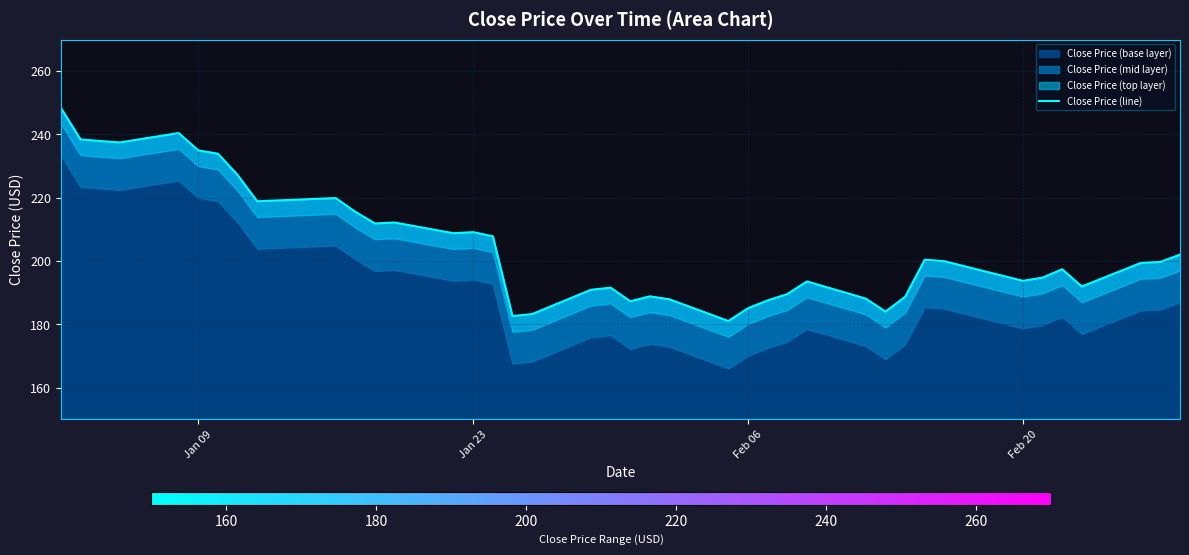

What is the minimum value for Close Price (base layer)?

181.1